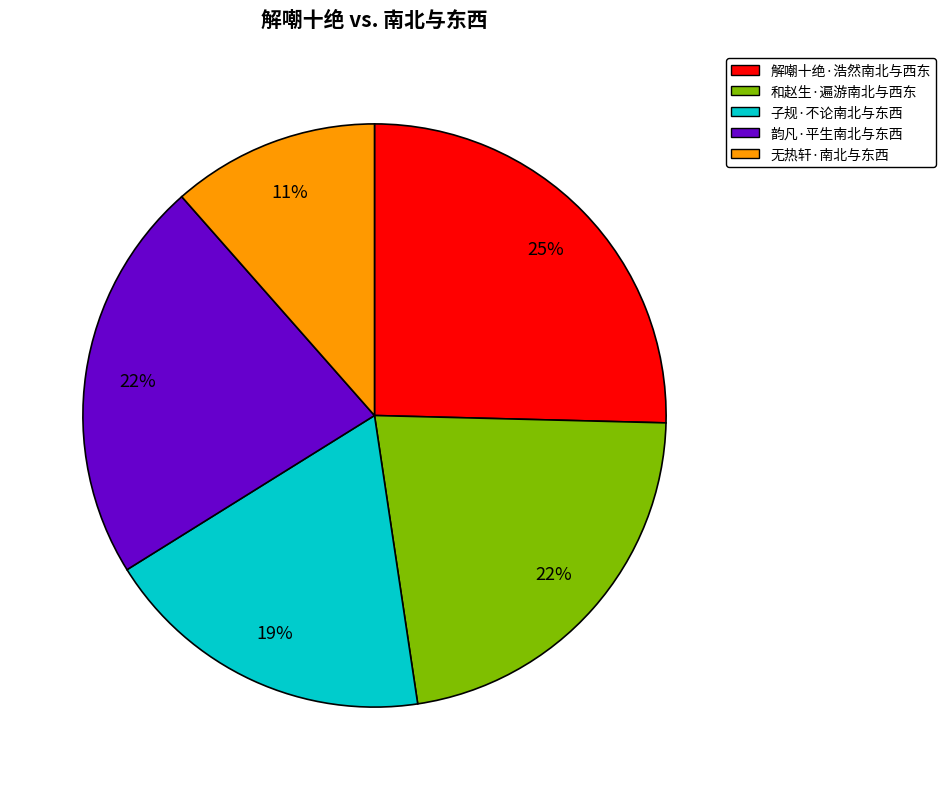

Count the number of slices in the pie.

5